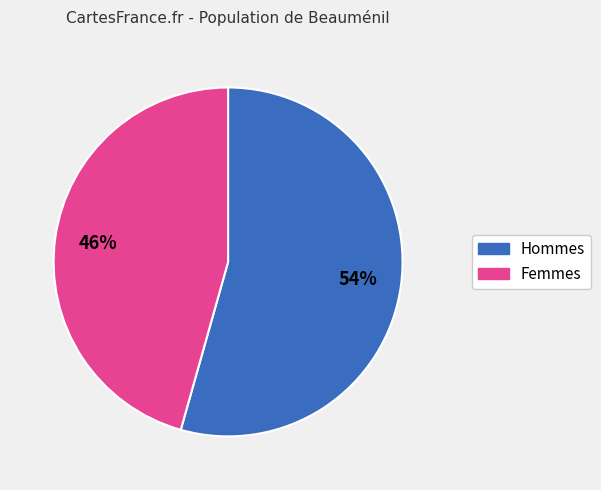

Is there any slice that represents more than half of the pie?

Yes